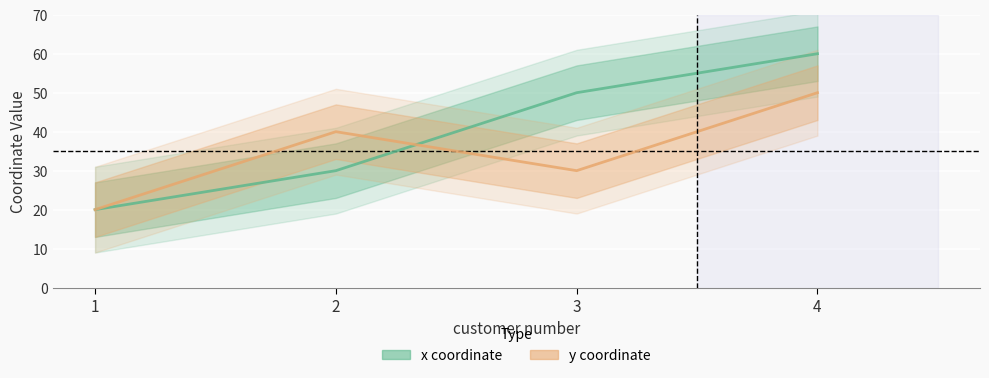

Where do x coordinate and y coordinate first cross each other?

2 and 3